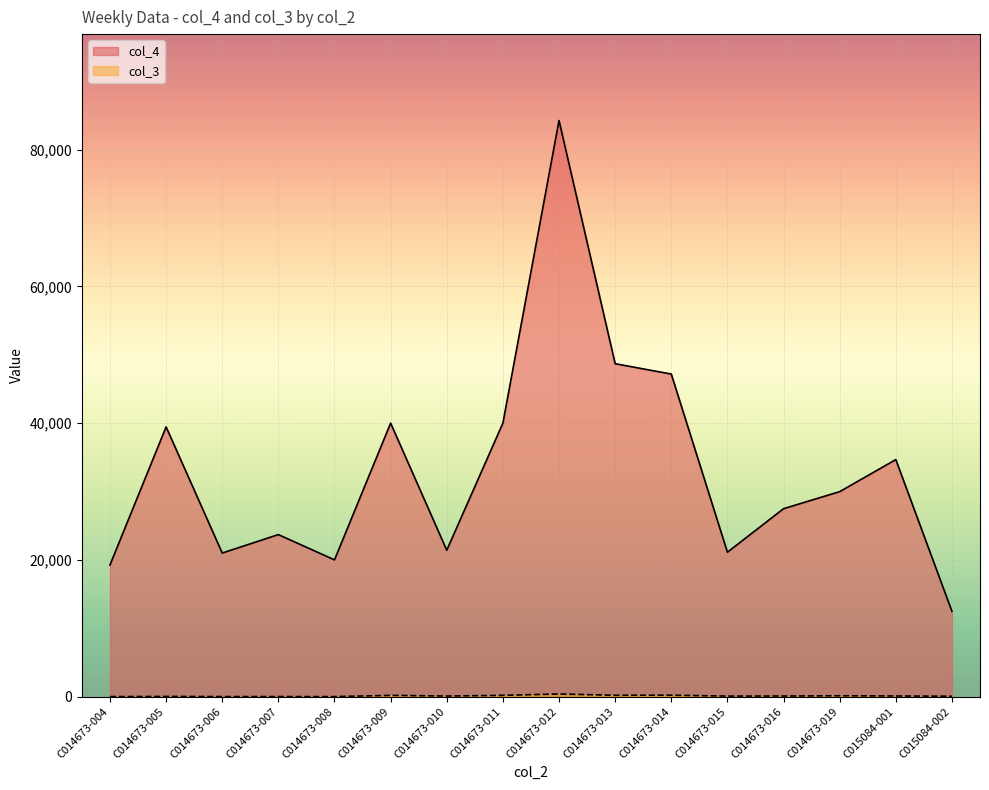

Is it true that col_4 equals 4658.7 at C014673-008?

False